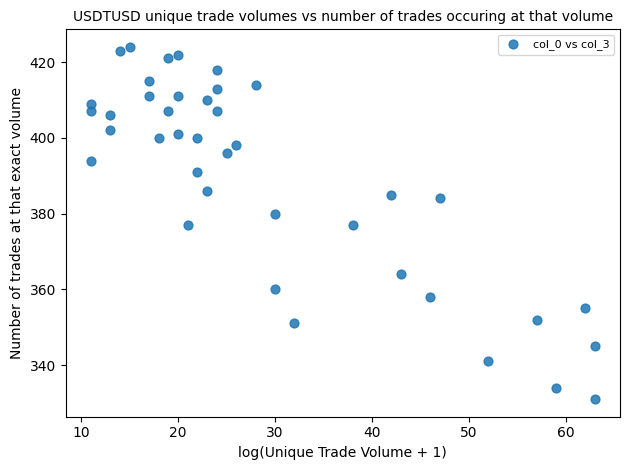

What is the range of X values (max minus min)?

52